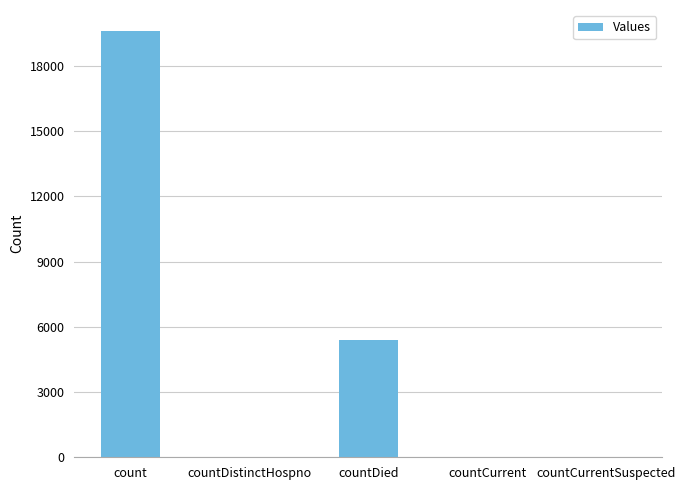

Which category has the highest value across all series?

count